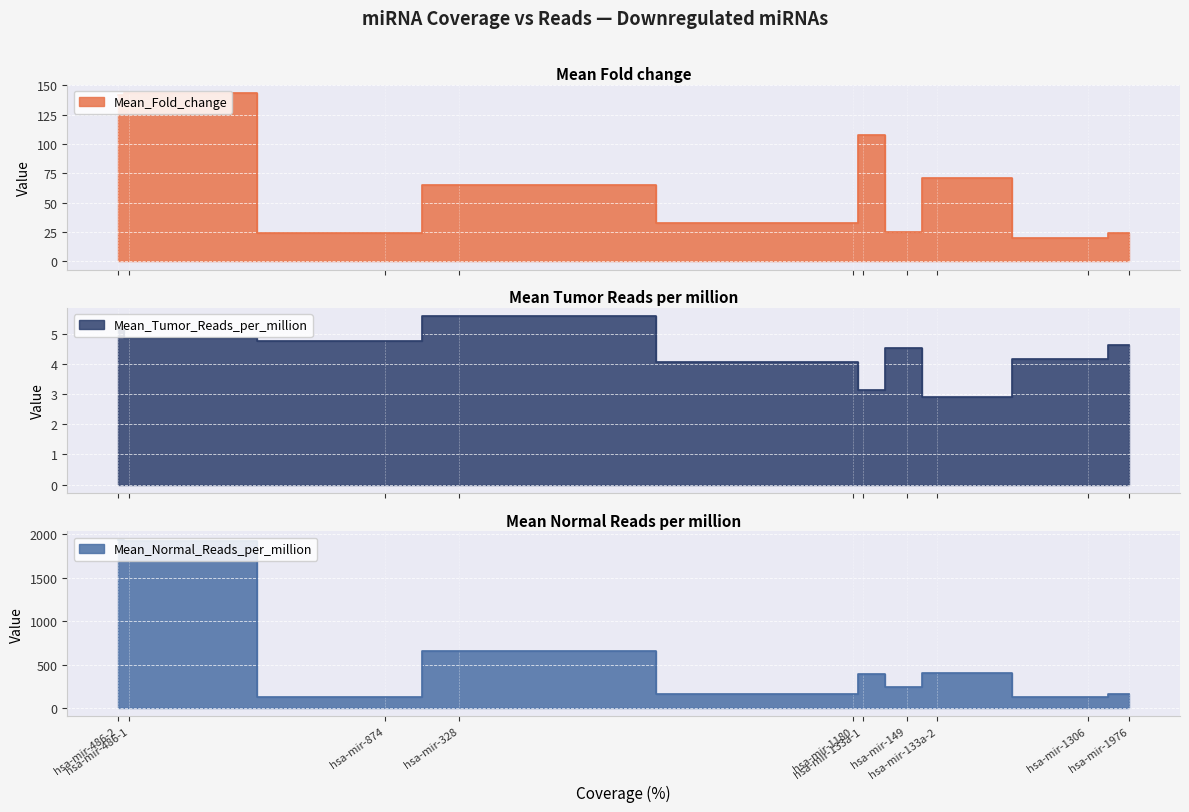

Which series has the largest total across all categories?

Mean_Normal_Reads_per_million